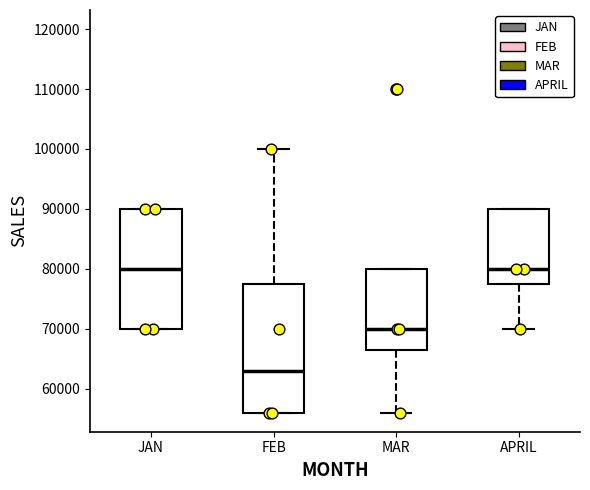

Reading left to right, read every box against the y-axis: the position of its median line, the range the box covers, and the ends of its whiskers. The values are not printed on the chart, so give them approximately, as read against the axis.

JAN: median 80000, box 70000 to 90000, whiskers 70000 to 90000
FEB: median 63000, box 56000 to 78000, whiskers 56000 to 100000
MAR: median 70000, box 67000 to 80000, whiskers 56000 to 80000
APRIL: median 80000, box 78000 to 90000, whiskers 70000 to 90000